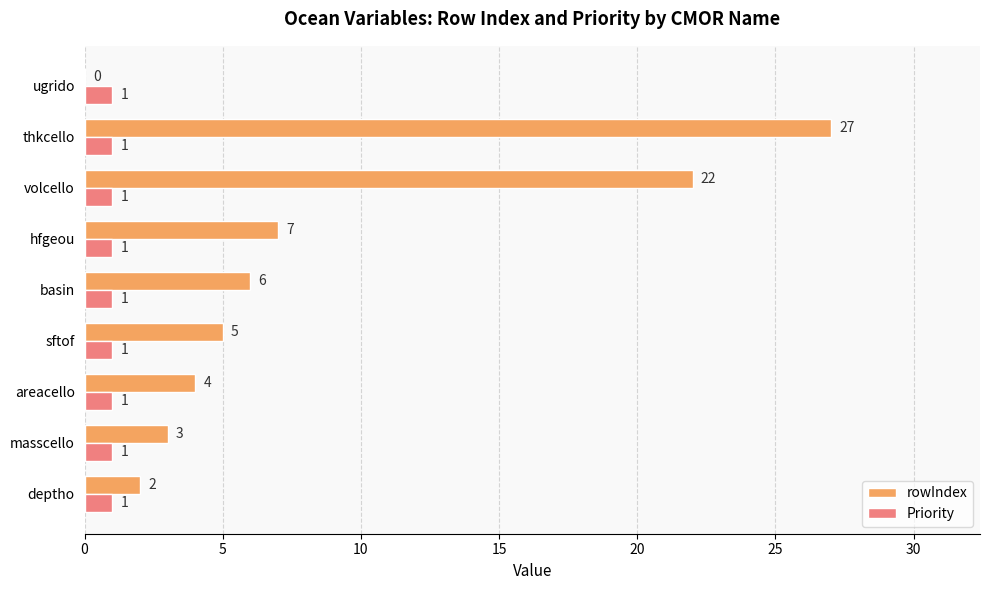

What is the sum of all rowIndex values?

76